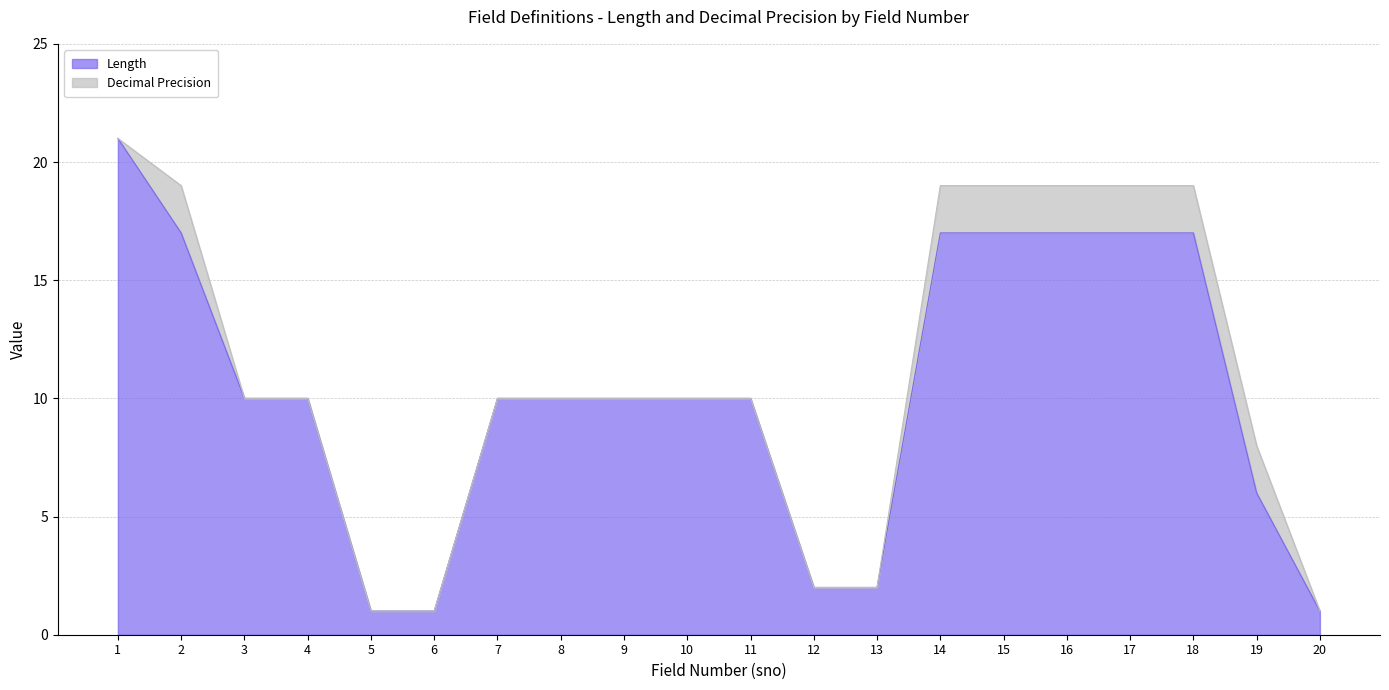

Where does the data first go above 10?

1